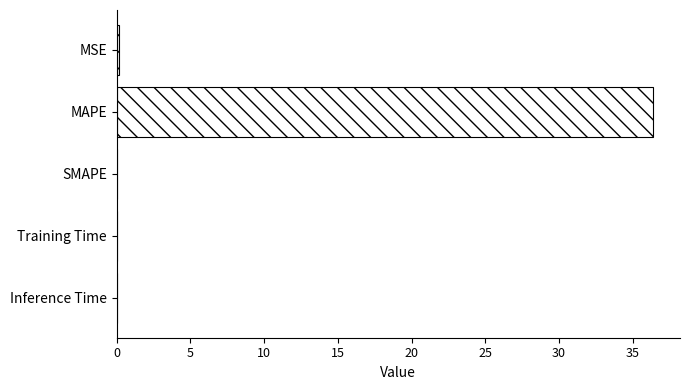

What is the sum of all values?

36.6